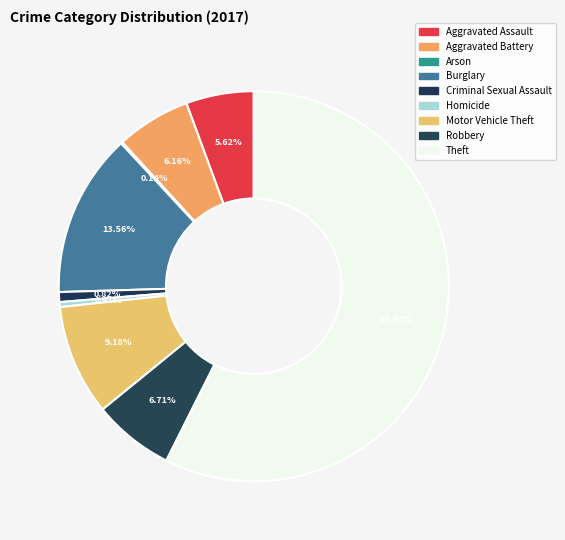

Do Burglary and Motor Vehicle Theft together represent more than half of the pie?

No